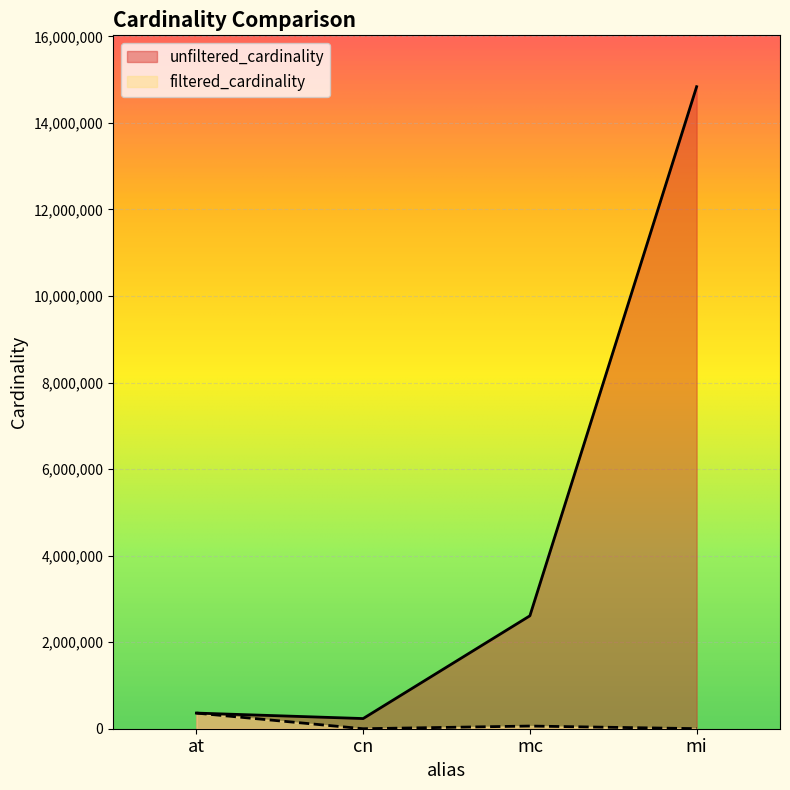

Rank the categories by filtered_cardinality value from highest to lowest.

at, mc, mi, cn